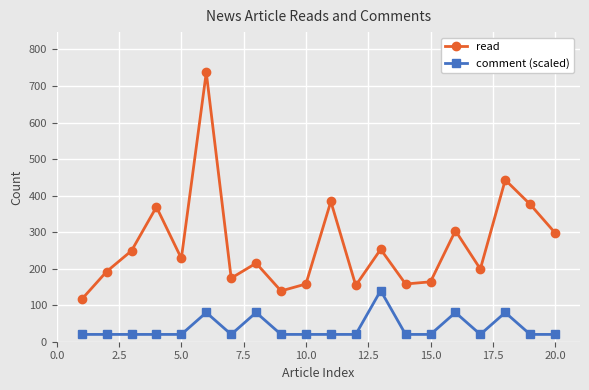

Rank the series by their maximum value, from lowest to highest.

comment (scaled), read